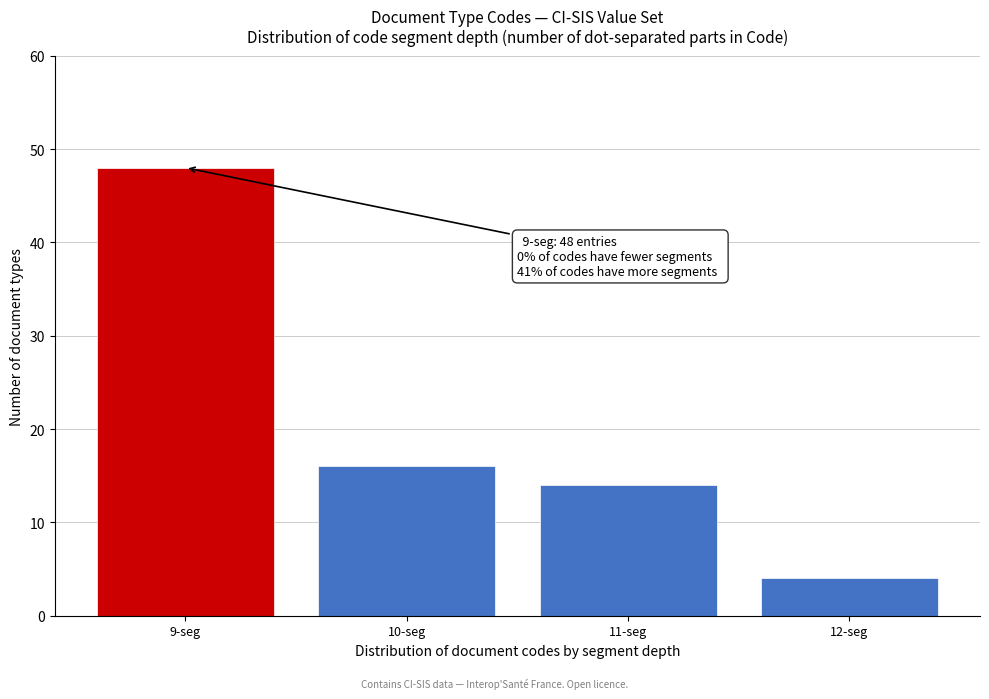

Reading left to right, what are all the values shown in this chart?

48	16	14	4